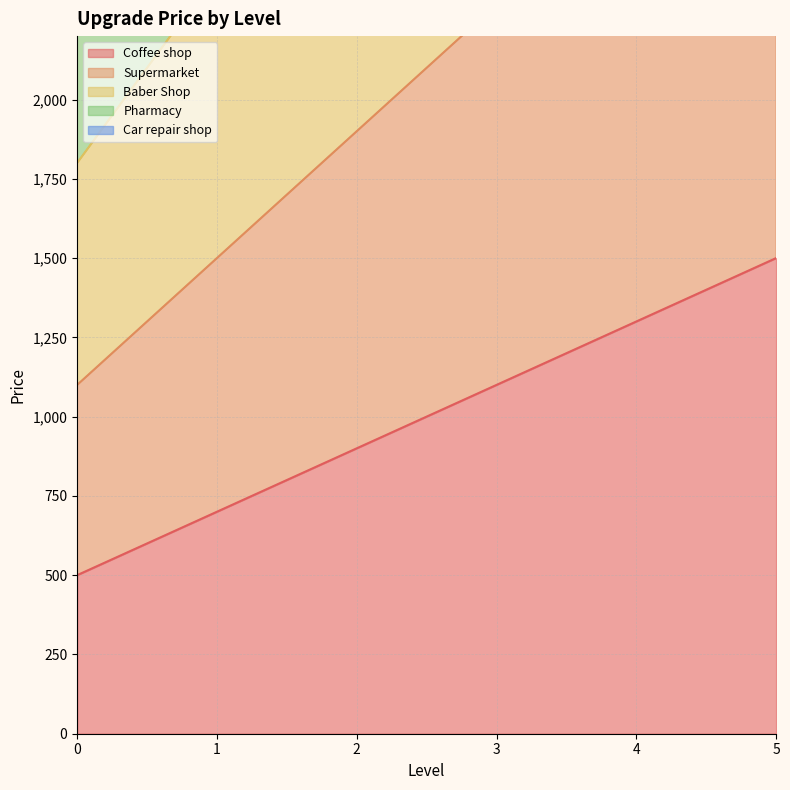

What is the value of the Coffee shop point at the 3rd from the left?

900